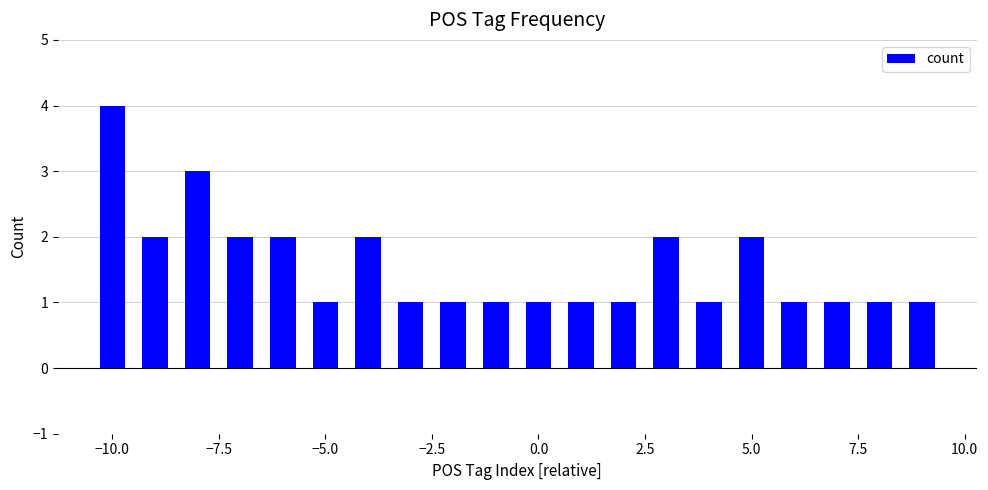

What is the difference between the maximum and minimum values?

3